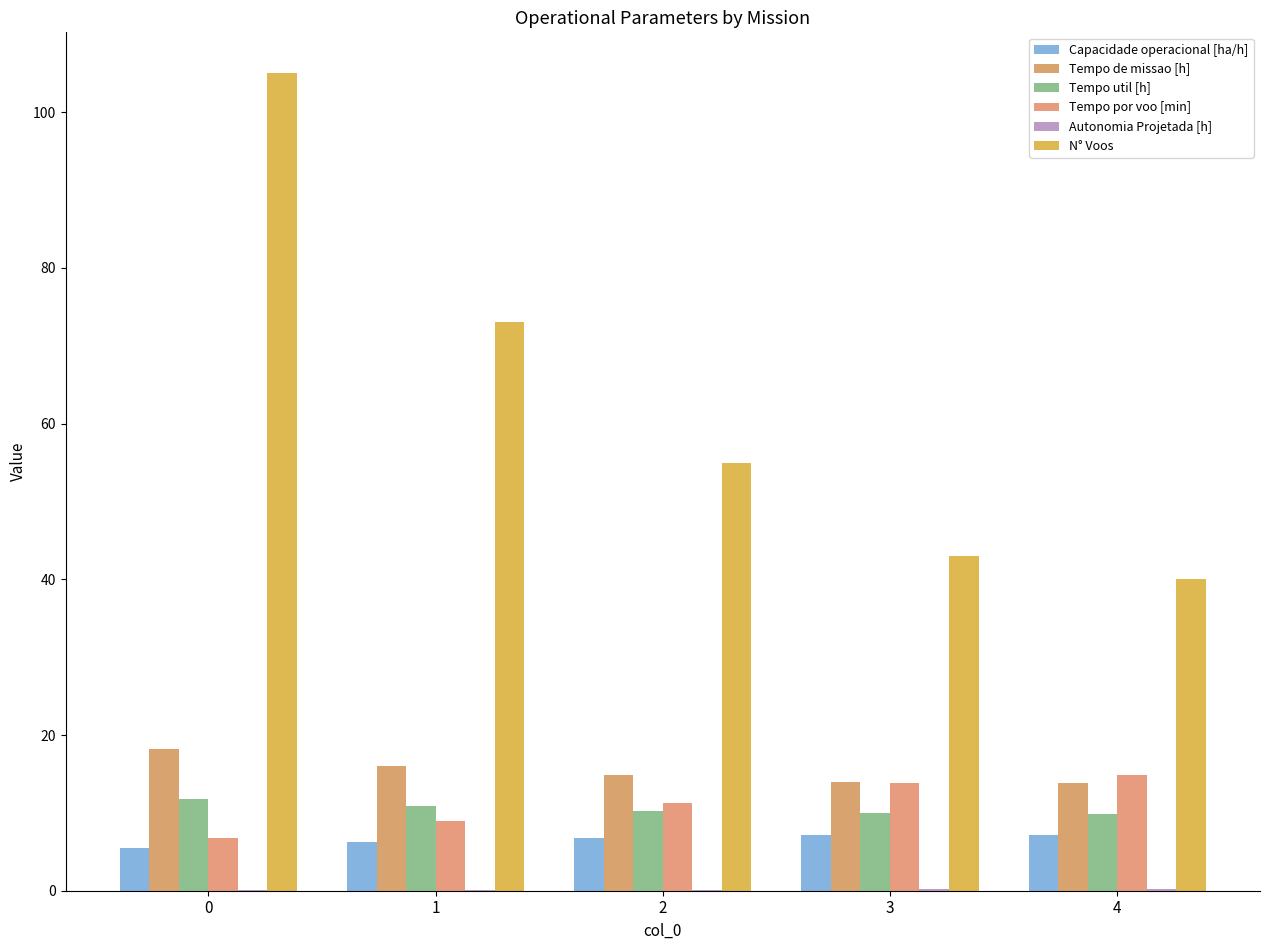

Count the number of categories in the chart.

5